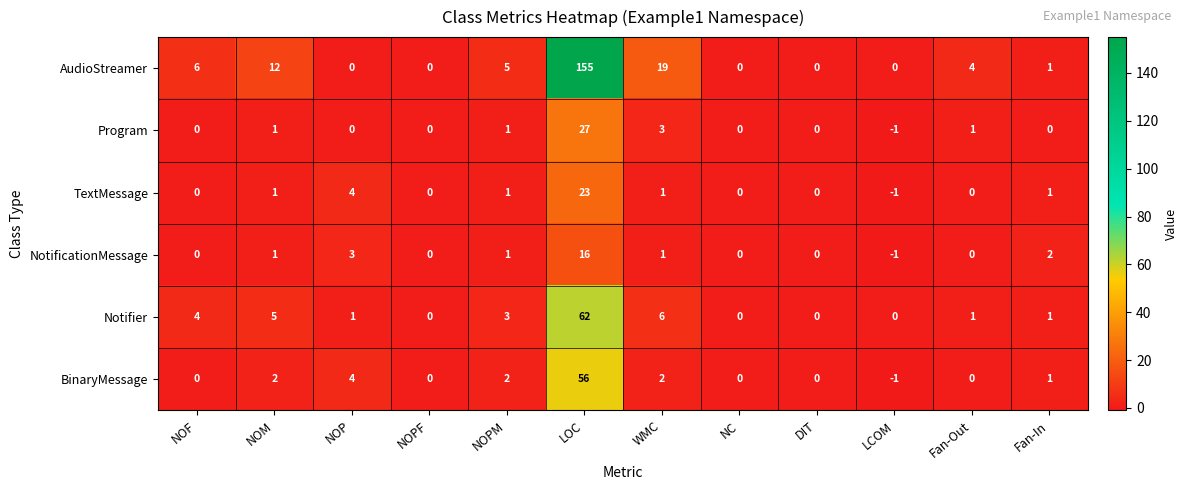

Between NOPM and DIT, which series saw the biggest shift?

AudioStreamer